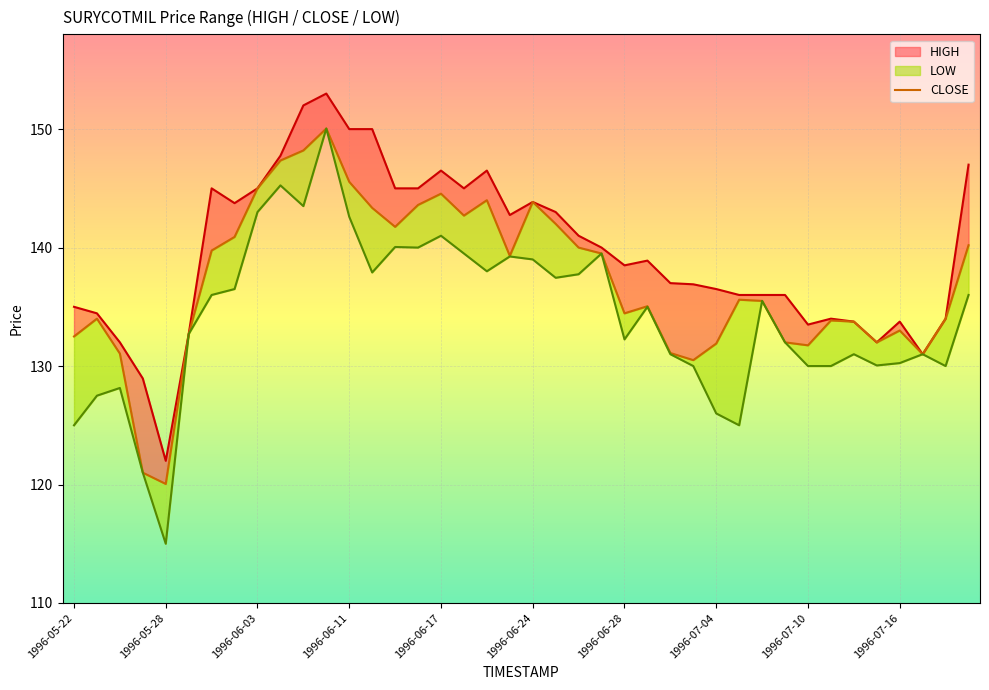

How many interior local valleys (lower than both neighbors) does the data have?

9